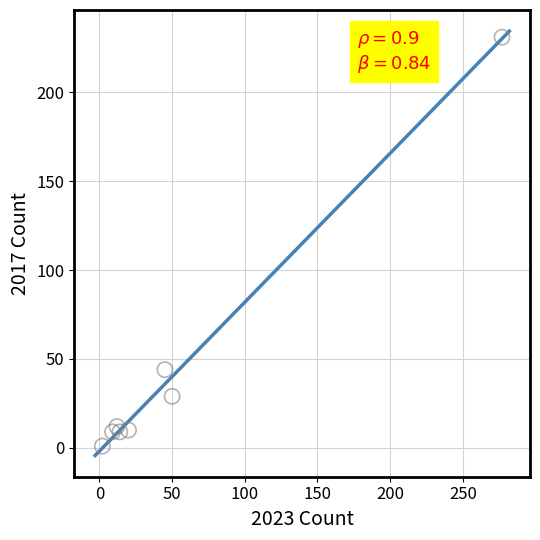

What is the range of Y values (max minus min)?

230